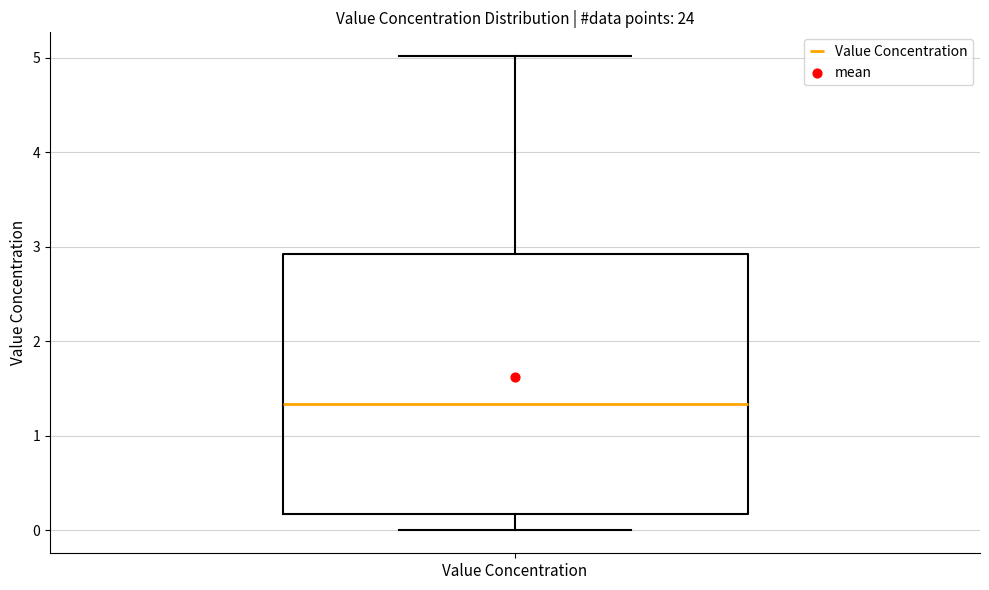

Where is the upper edge of the box for Value Concentration on the y-axis? The values are not printed on the chart, so give them approximately, as read against the axis.

2.9